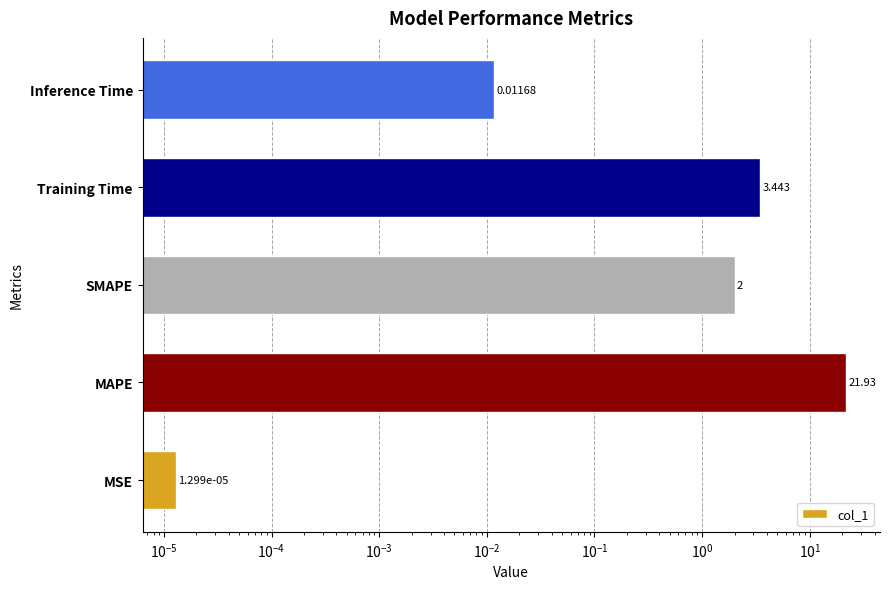

Is it true that the value at Inference Time is 0.0?

False